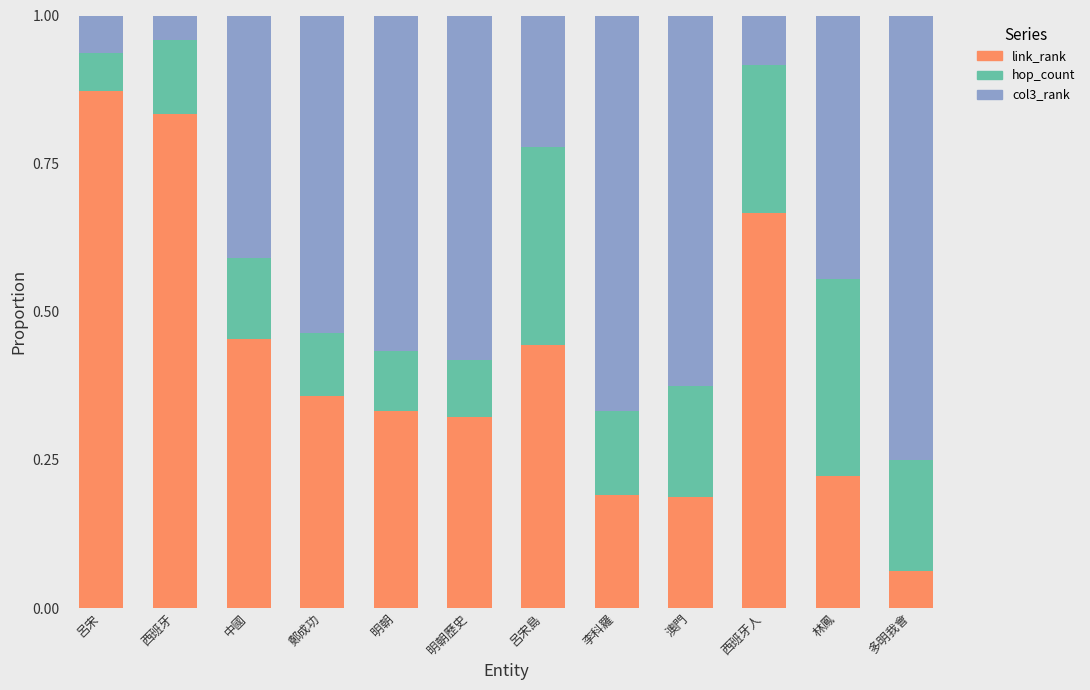

At which label does link_rank reach its peak?

呂宋